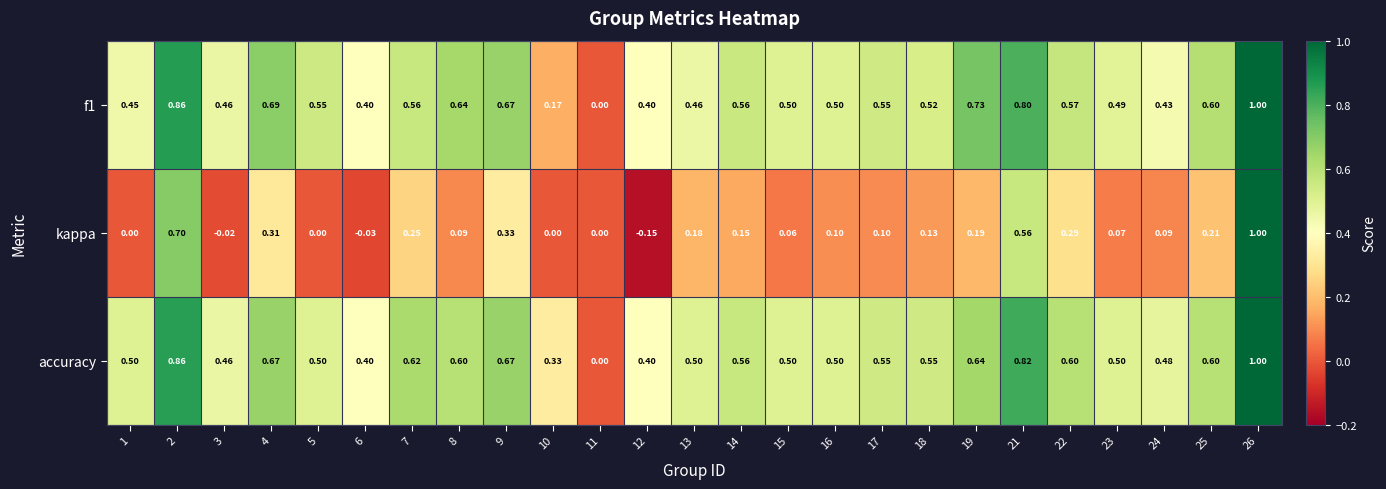

Which series changed the most between 3 and 9?

kappa